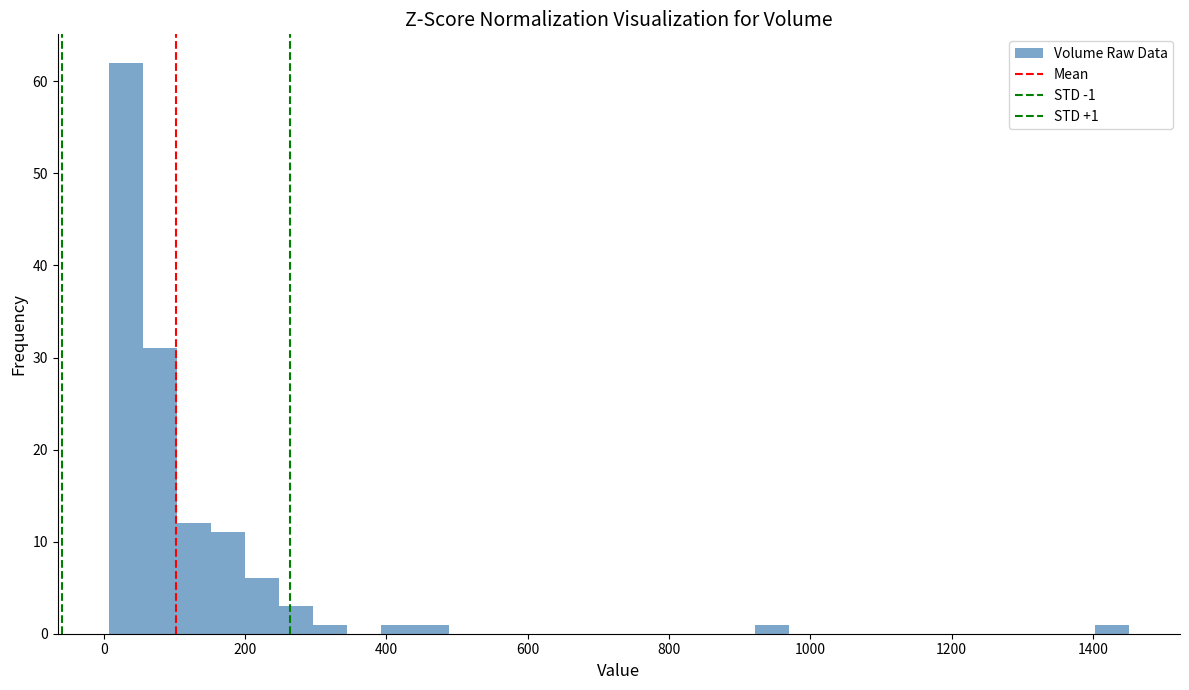

Read against the x-axis, roughly where is the centre of the tallest bar?

40